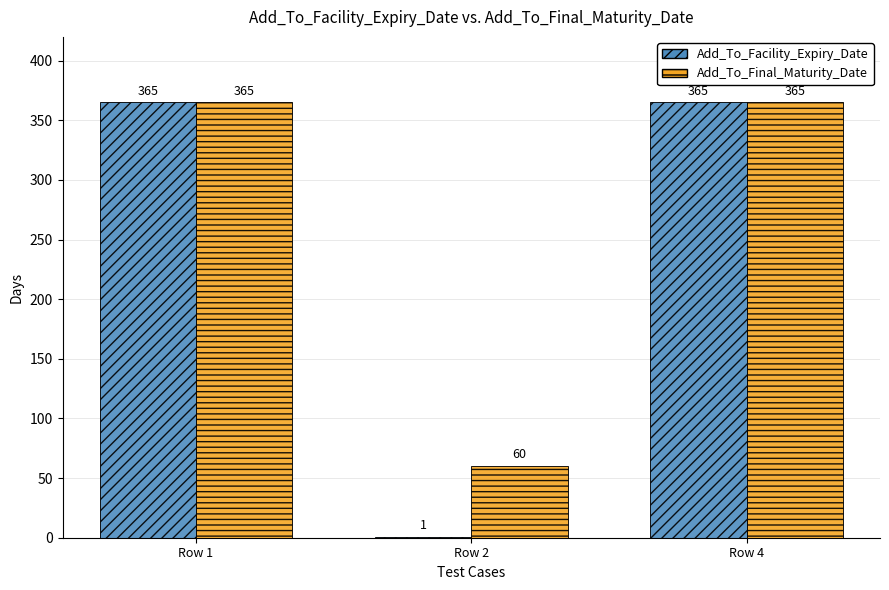

How many groups of bars are there?

3